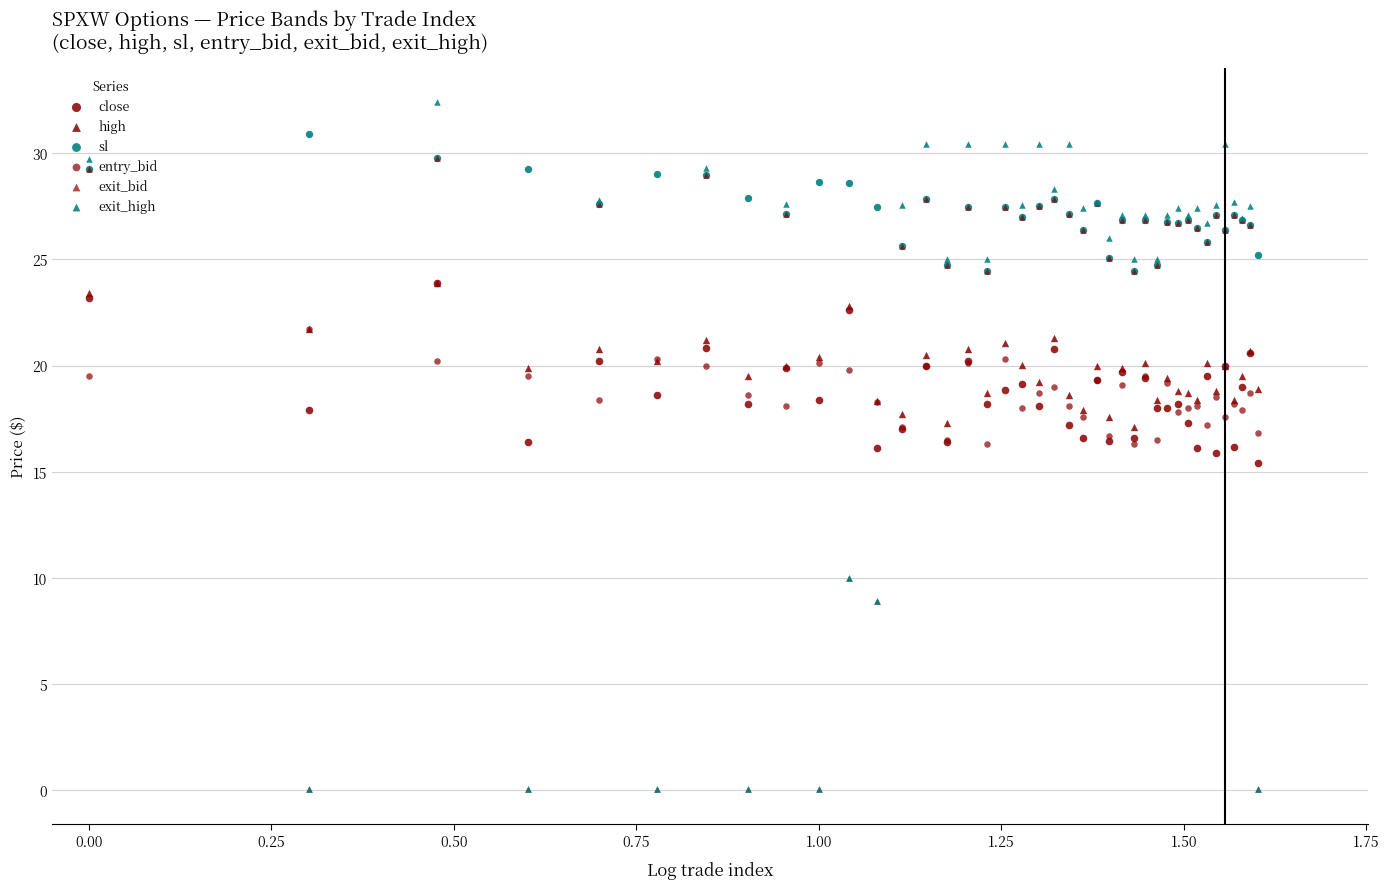

What are all the series names shown in the legend?

close, high, sl, entry_bid, exit_bid, exit_high